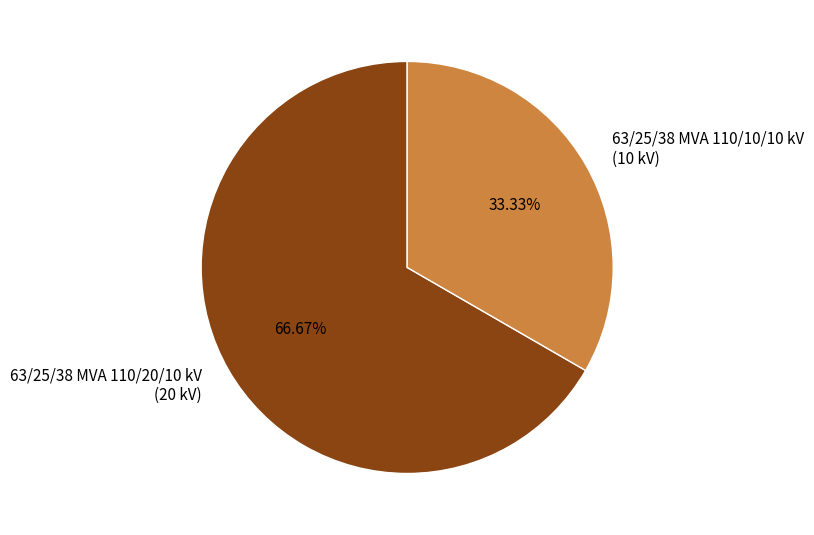

What percentage is the 63/25/38 MVA 110/20/10 kV slice, to the nearest percent?

67%